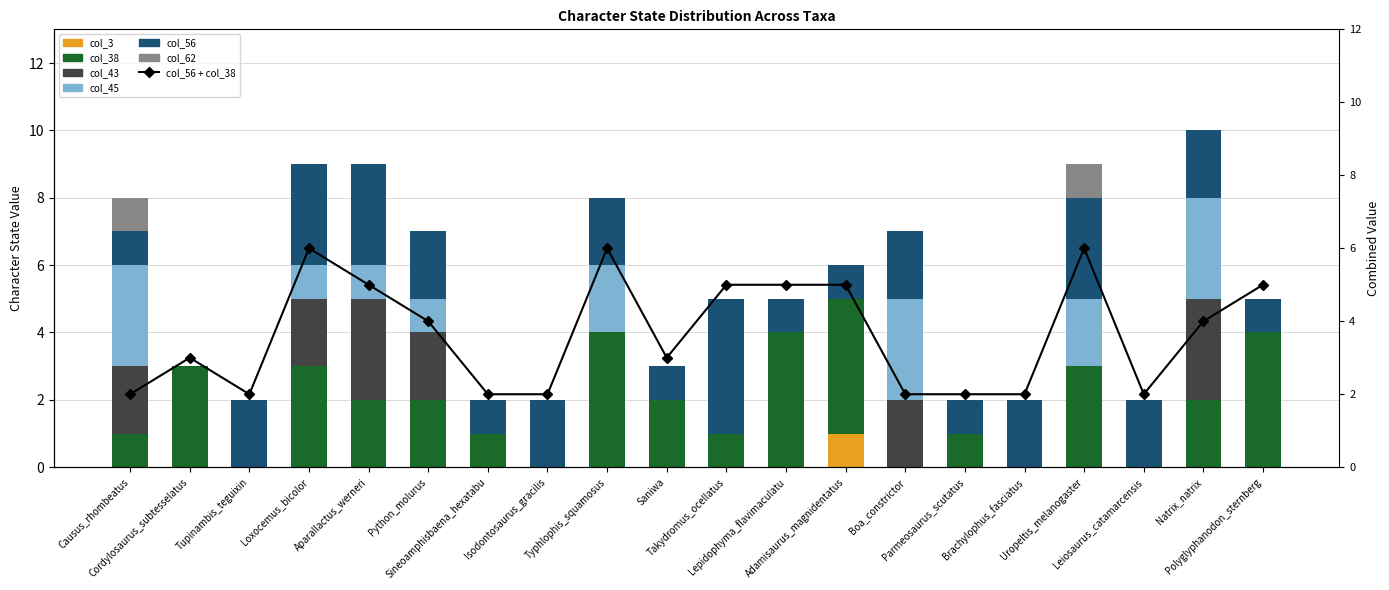

Which series has the largest total across all categories?

col_38